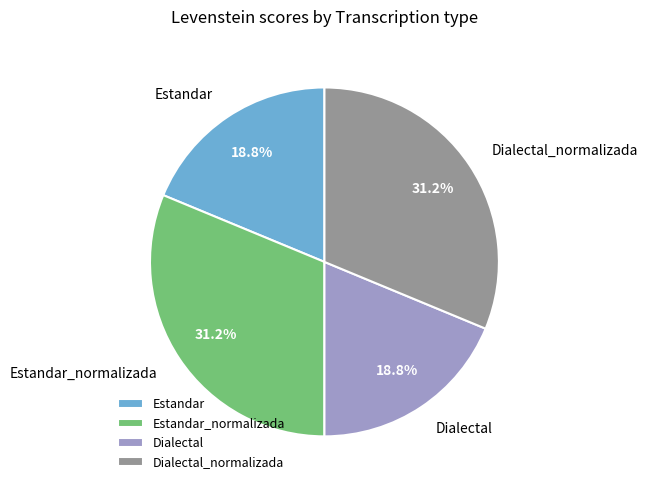

Which has a higher value, Estandar or Estandar_normalizada?

Estandar_normalizada